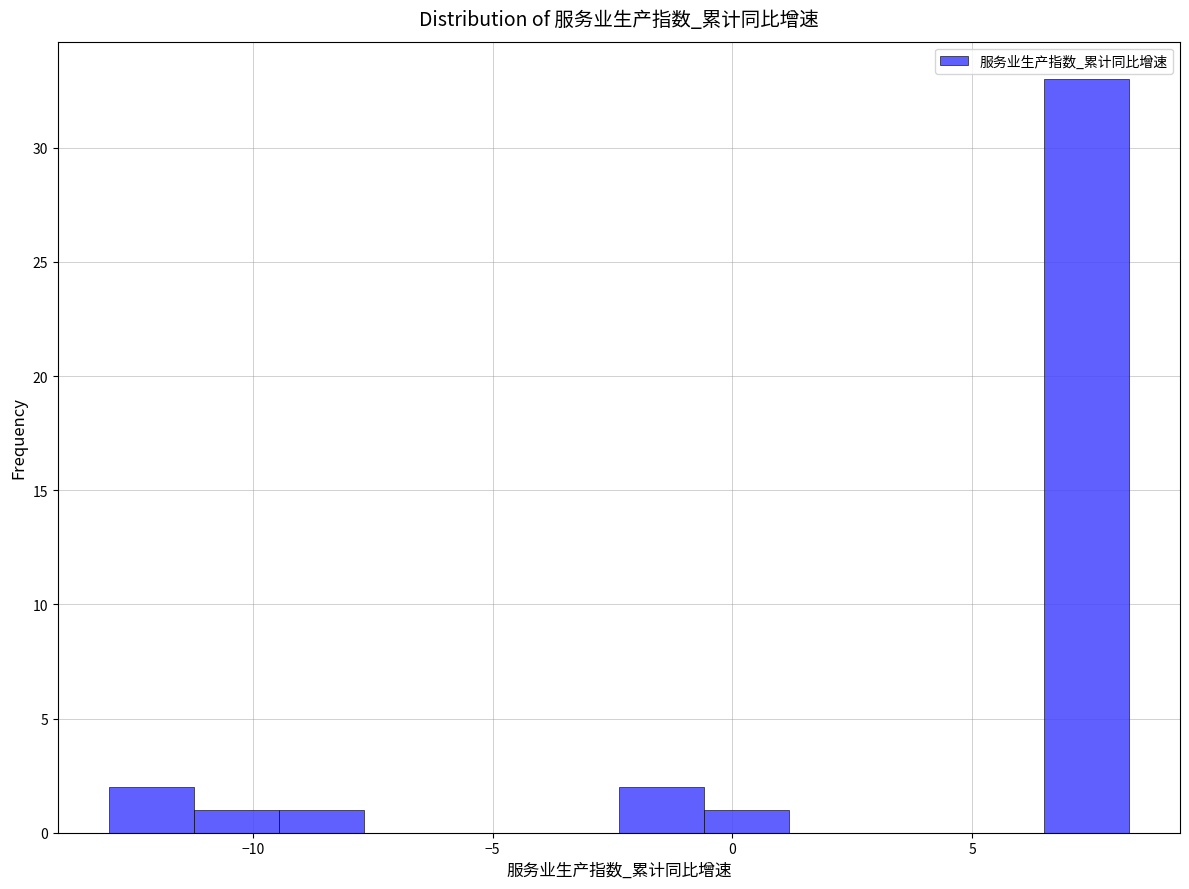

Around what value on the x-axis is the tallest bar? Give the approximate position of its centre, as read against the axis.

7.5